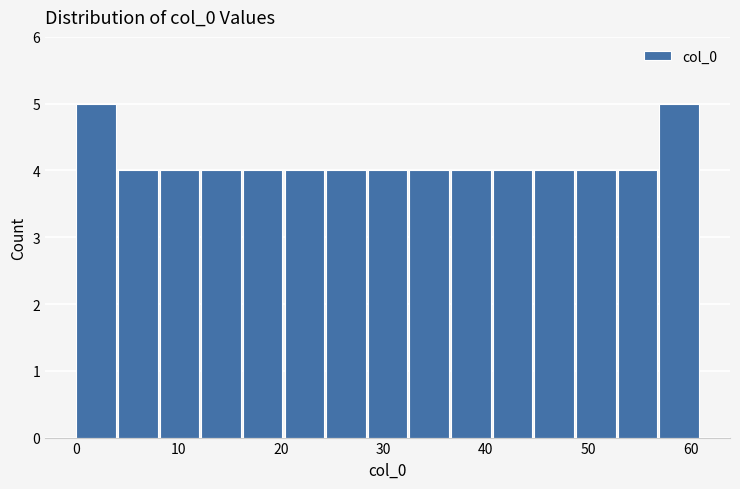

Reading left to right, transcribe this chart: for each bar, give the range it covers on the x-axis and its height. Neither the bar edges nor the heights are printed on the chart, so give them approximately, as read against the axes.

0 to 4: 5
4 to 8: 4
8 to 12: 4
12 to 16: 4
16 to 20: 4
20 to 24: 4
24 to 28: 4
28 to 33: 4
33 to 37: 4
37 to 41: 4
41 to 45: 4
45 to 49: 4
49 to 53: 4
53 to 57: 4
57 to 61: 5